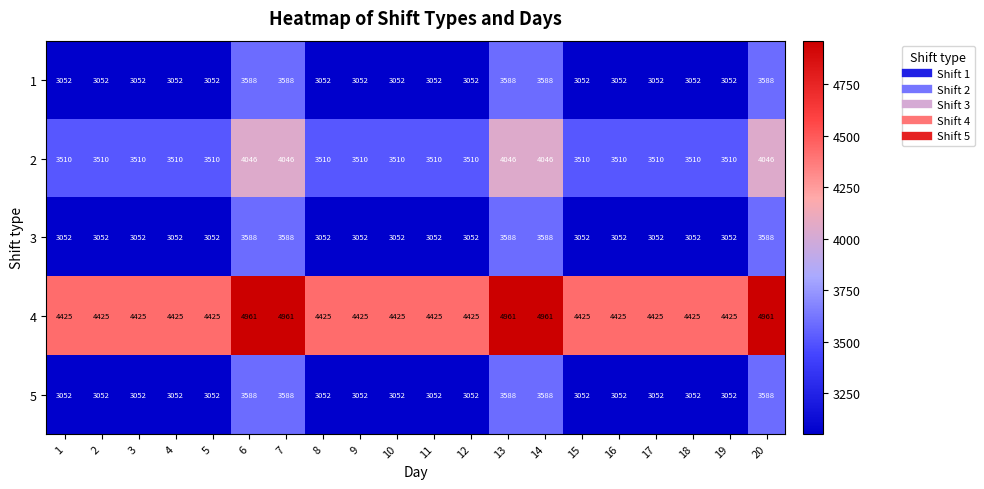

Which series has the largest total across all categories?

4